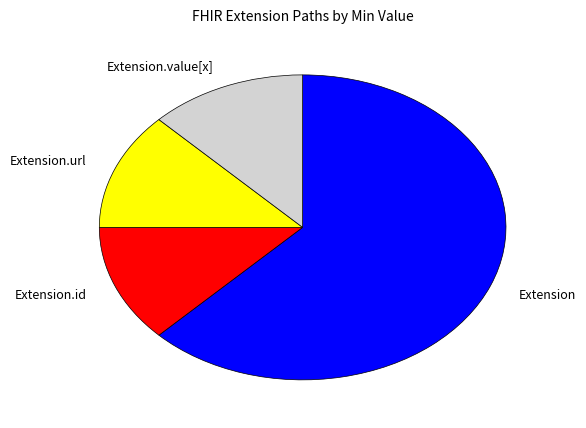

Is the sum of Extension.id and Extension greater than half?

Yes